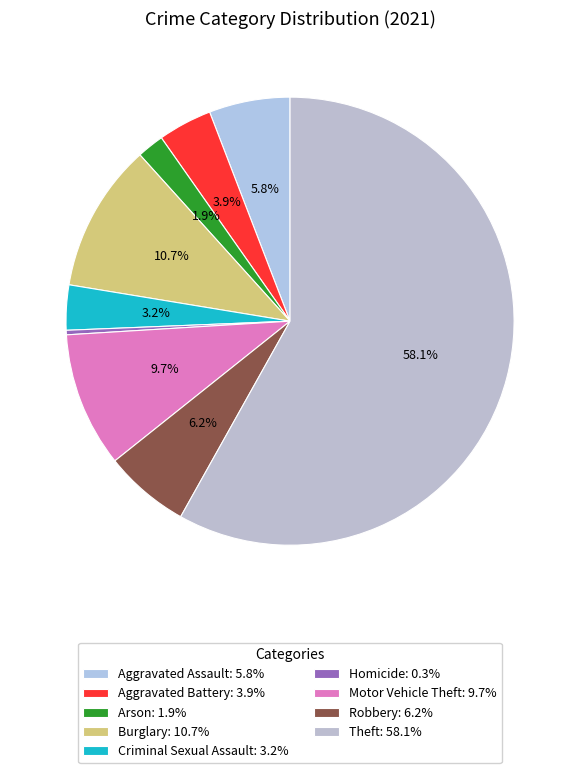

Which slice is the smallest?

Homicide